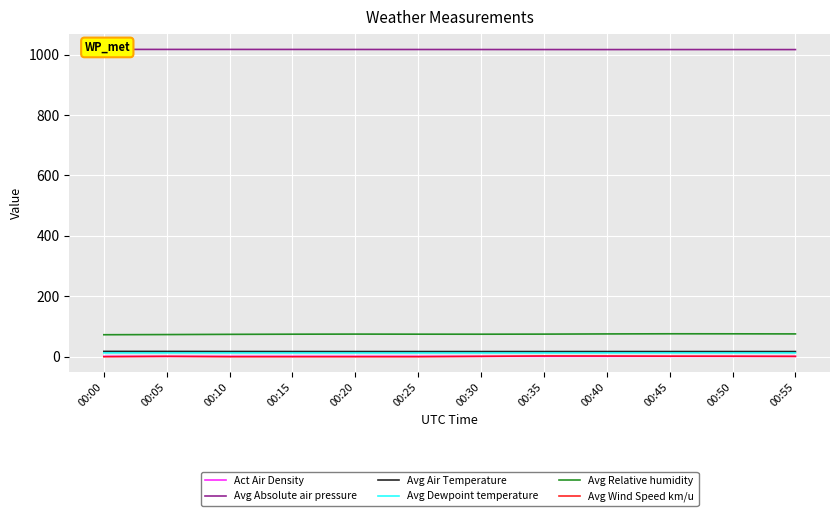

What is the difference between the highest and lowest values at 00:00?

1017.2